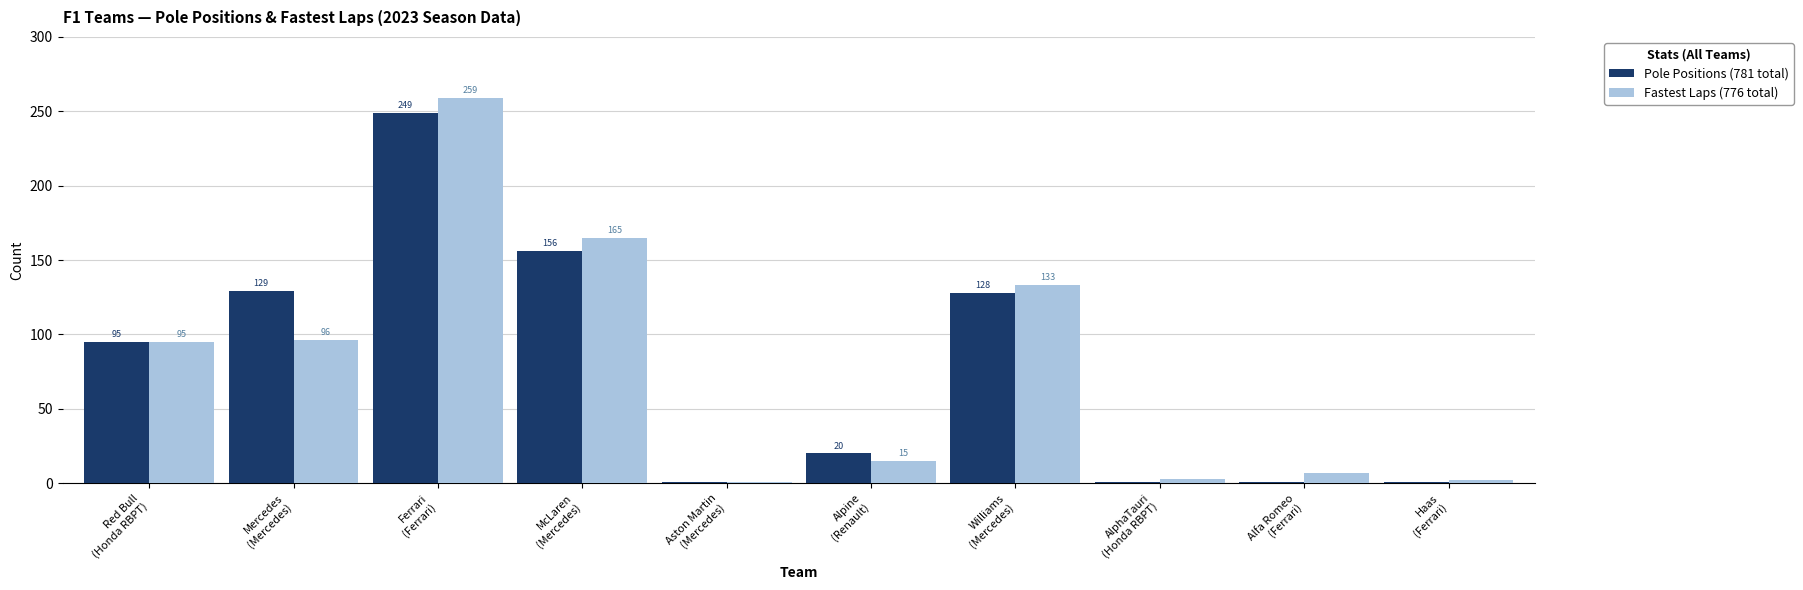

At which category is the sum across all series the highest?

Ferrari
(Ferrari)